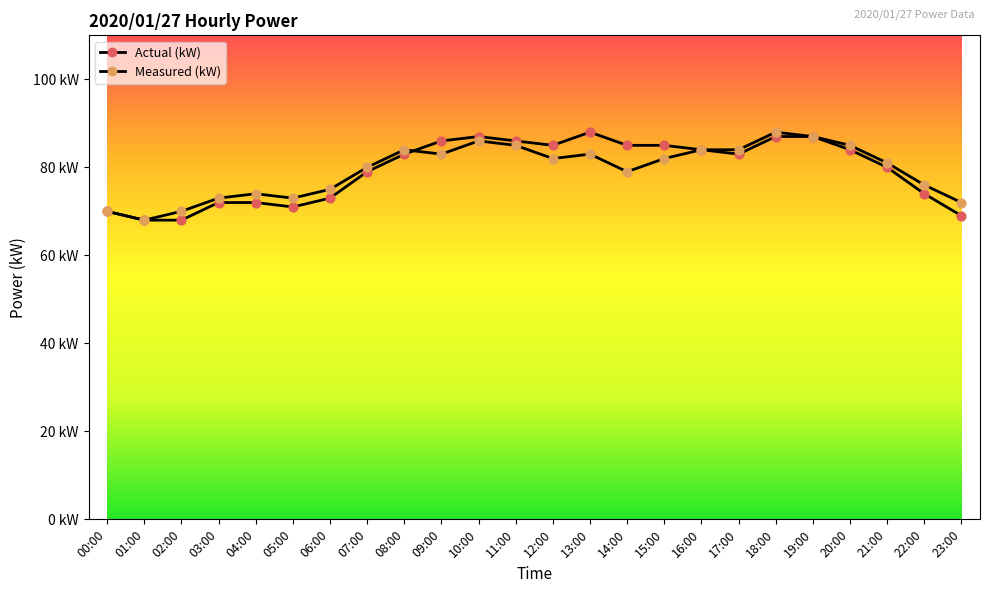

At which category is the sum across all series the highest?

18:00